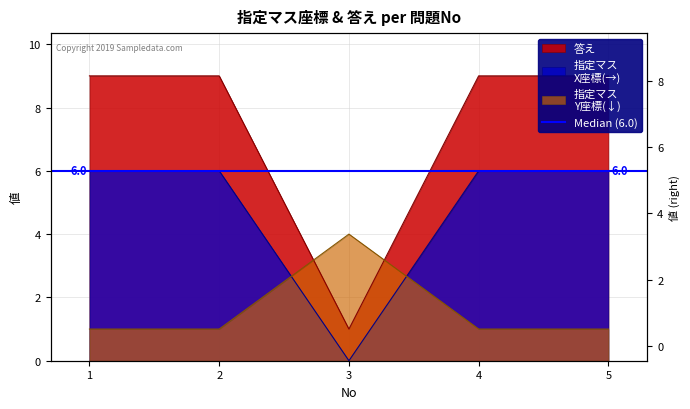

Does the chart display data point markers on the line(s)?

No